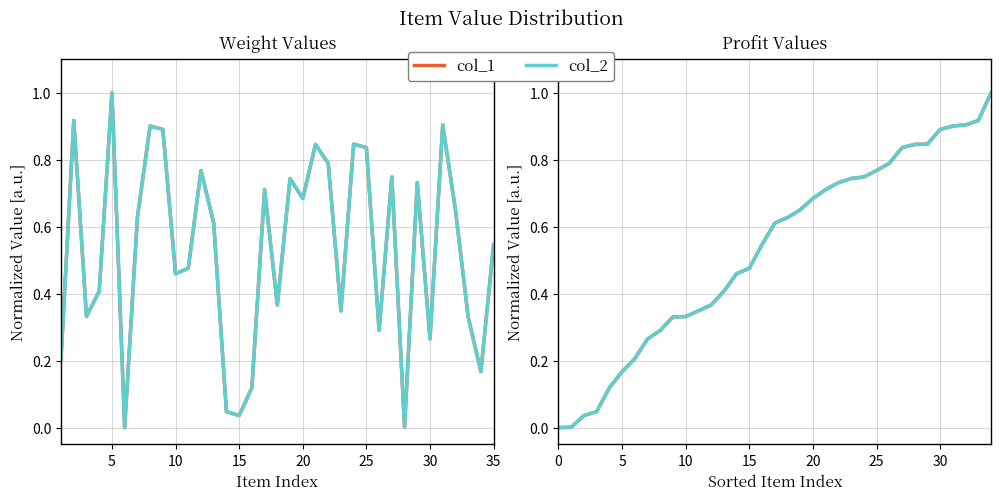

What is the average value of the col_1 series?

0.5